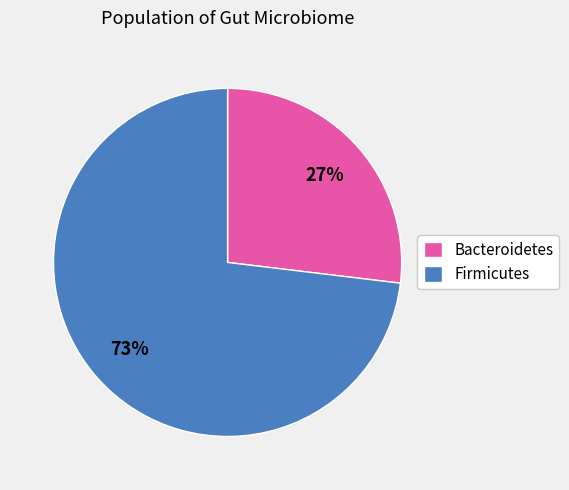

What is the ratio of the value at Bacteroidetes to the value at Firmicutes?

0.4